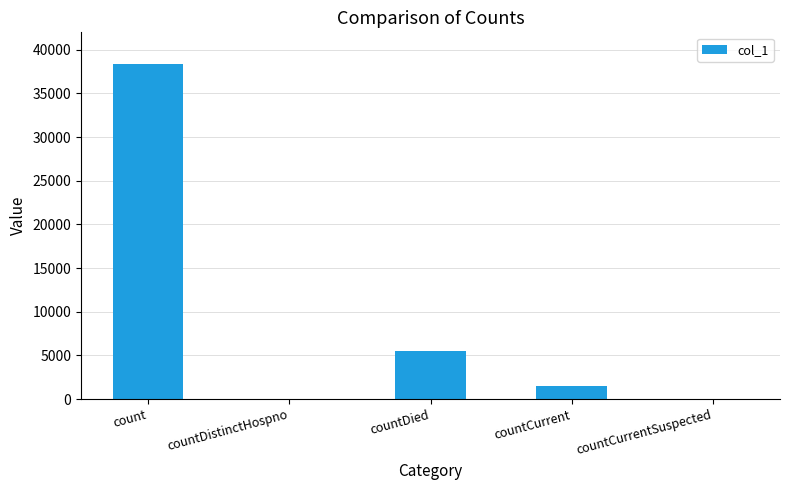

Reading left to right, list all the values displayed in this chart.

count=38318	countDistinctHospno=0	countDied=5555	countCurrent=1518	countCurrentSuspected=0